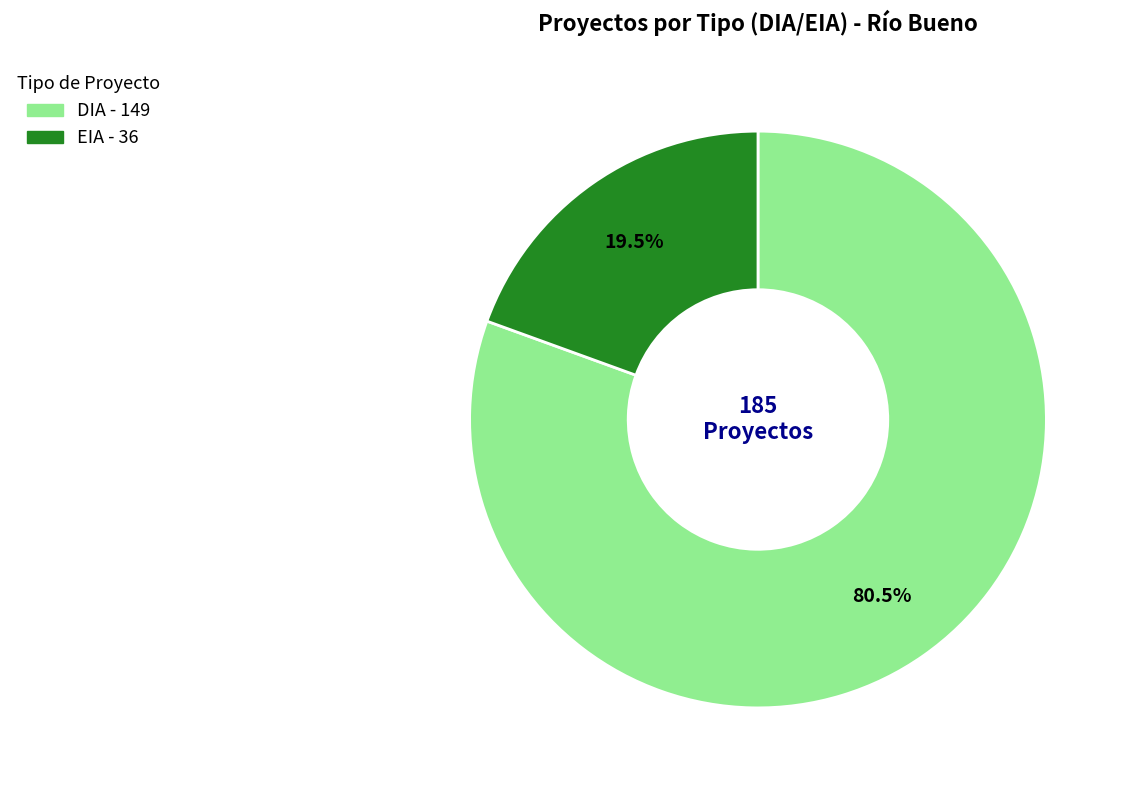

To the nearest percent, what is the average slice percentage?

50%